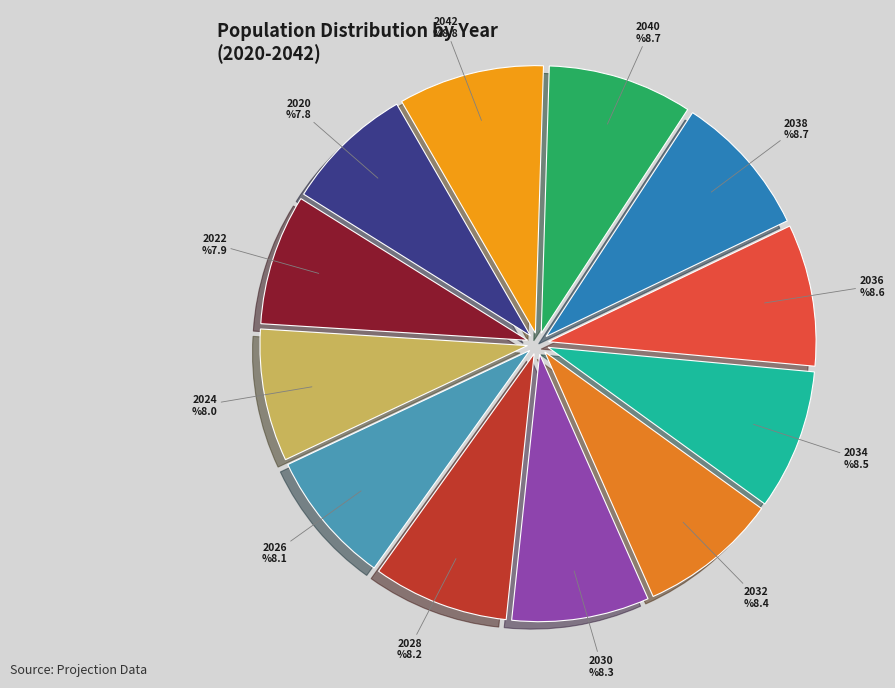

Is 2036 the majority of the pie?

No